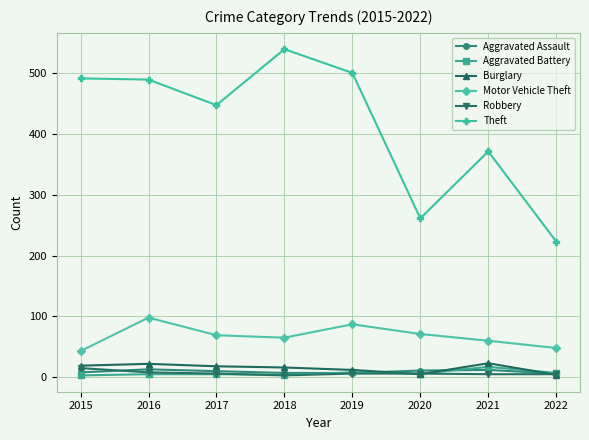

The value of Aggravated Battery at 2021 is 17. True or false?

True